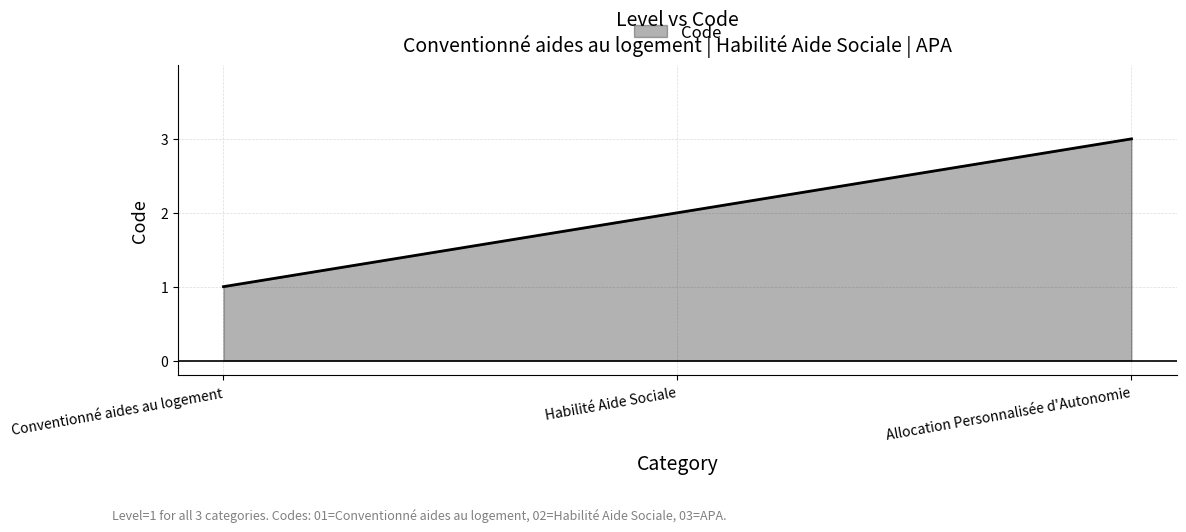

Which category has the lowest value across all series?

Conventionné aides au logement